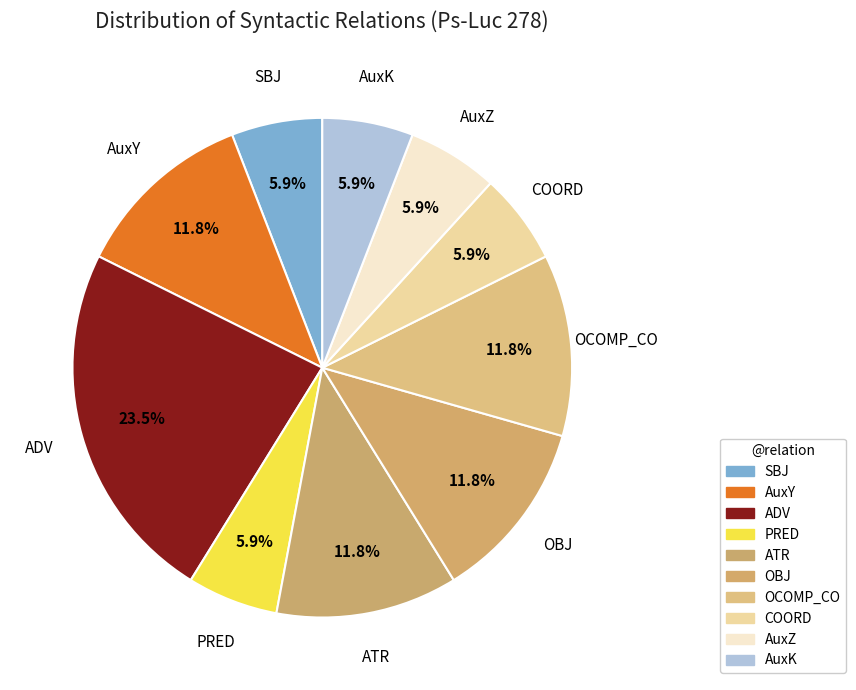

What is the largest slice in the pie chart?

ADV